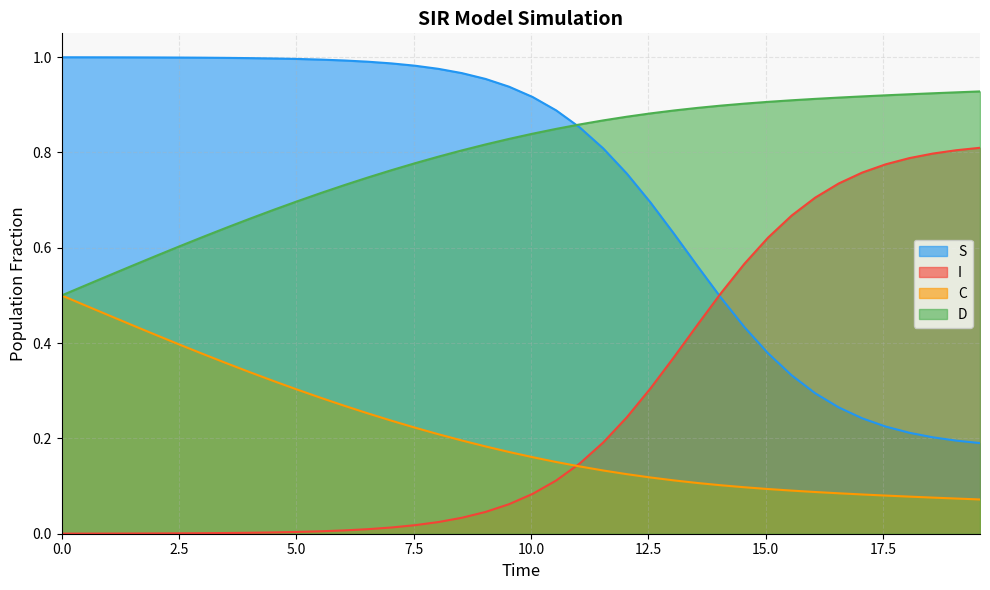

How many lines are shown in the chart?

4